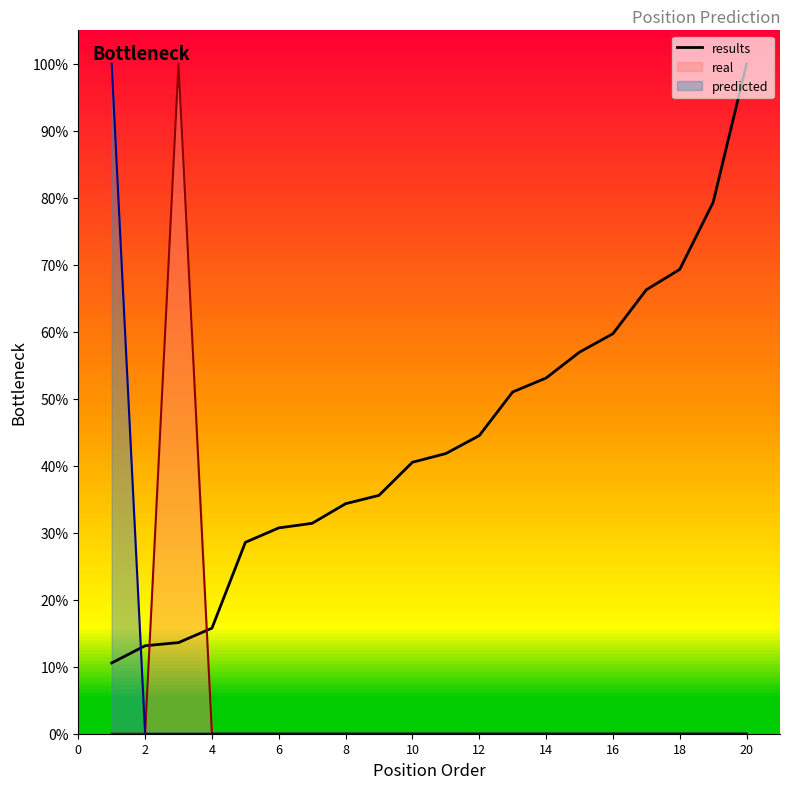

Which series has the largest total across all categories?

results